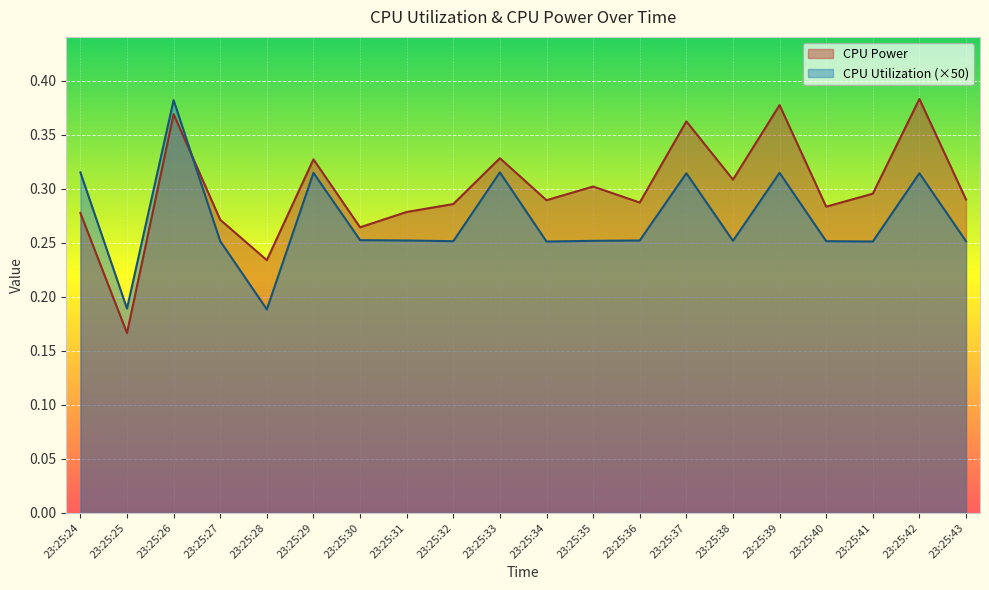

What is the sum of all CPU Utilization values?

5.4